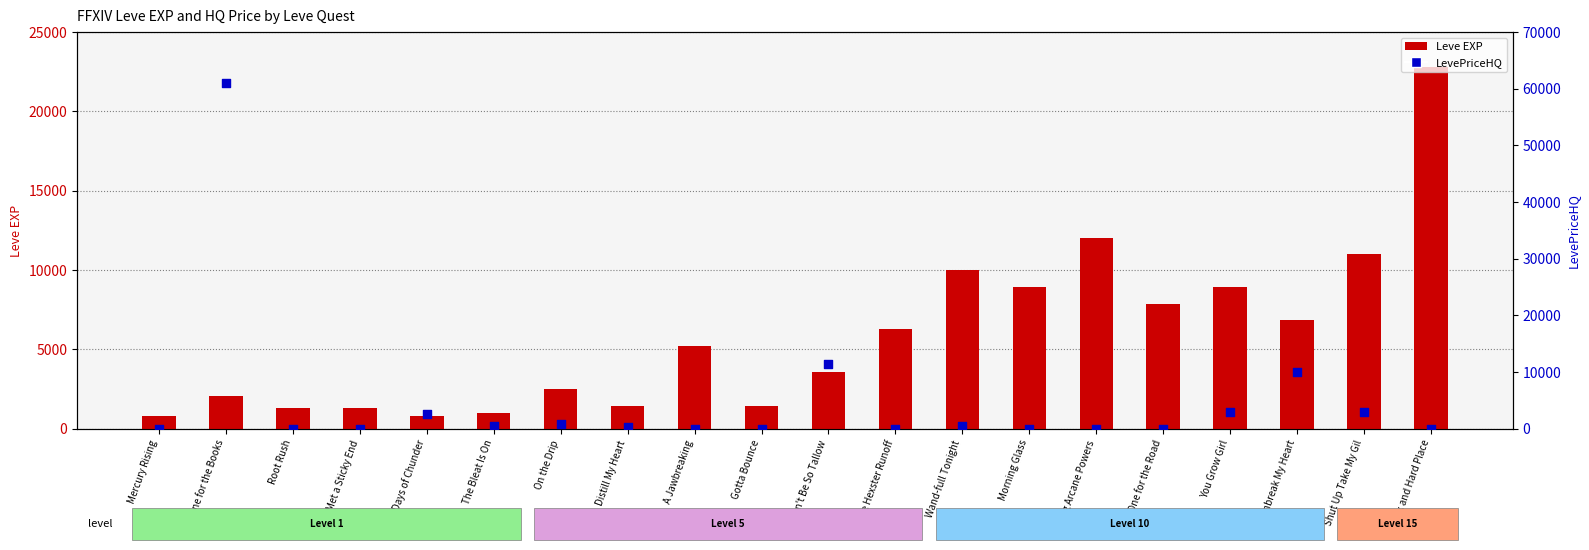

What are all the series names shown in the legend?

Leve EXP, LevePriceHQ